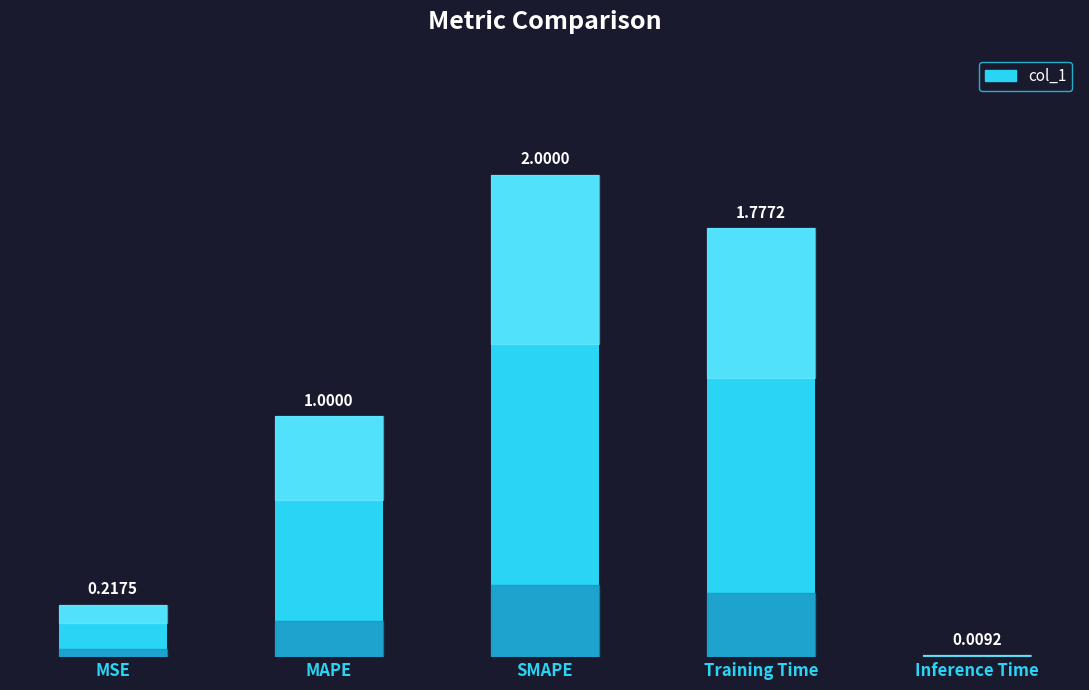

List the labels in order of value, largest first.

SMAPE, Training Time, MAPE, MSE, Inference Time